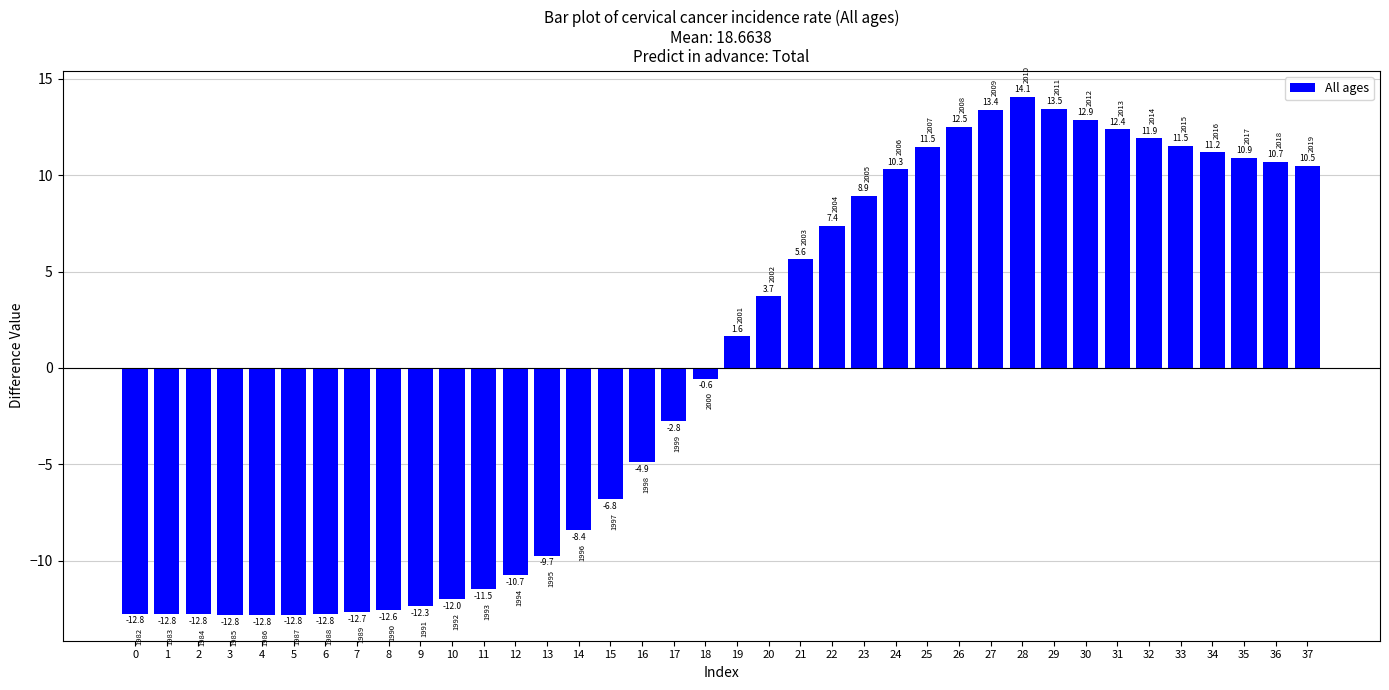

Where does the data first go above 1?

19